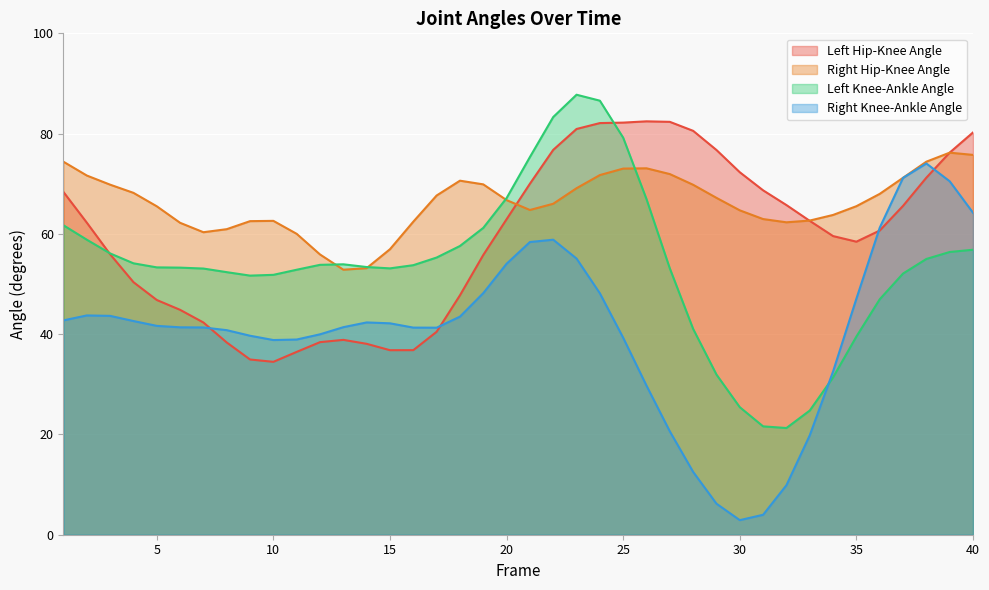

In Right Hip-Knee Angle, how many points are higher than both neighbors (excluding endpoints)?

4